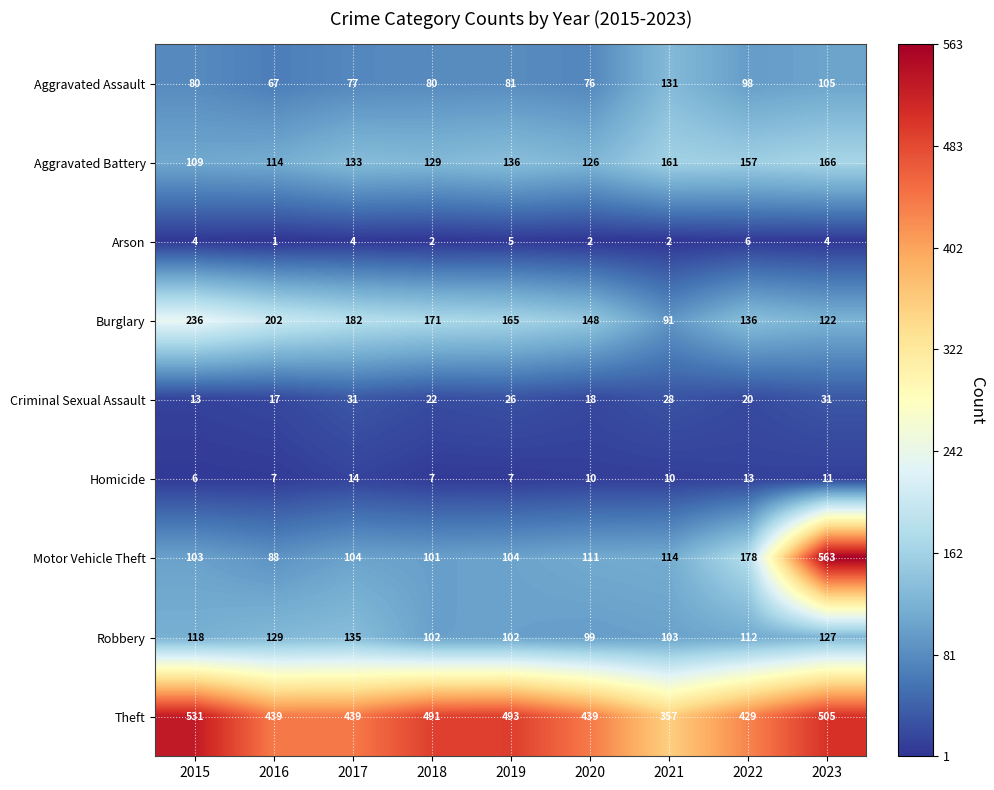

At which label does Homicide reach its minimum?

2015